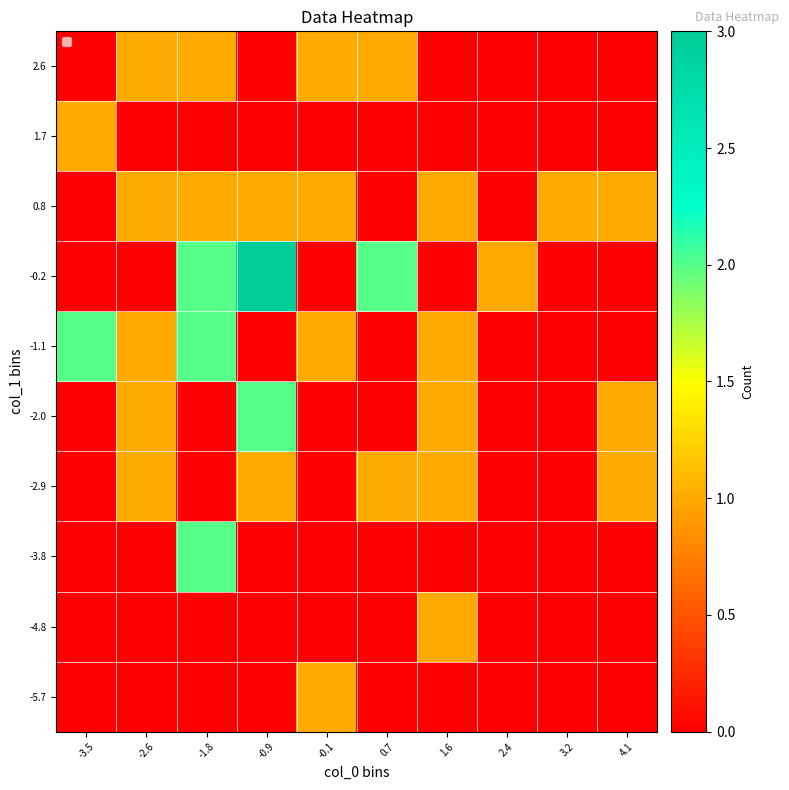

Which has a higher value, 4.1 or -3.5?

4.1